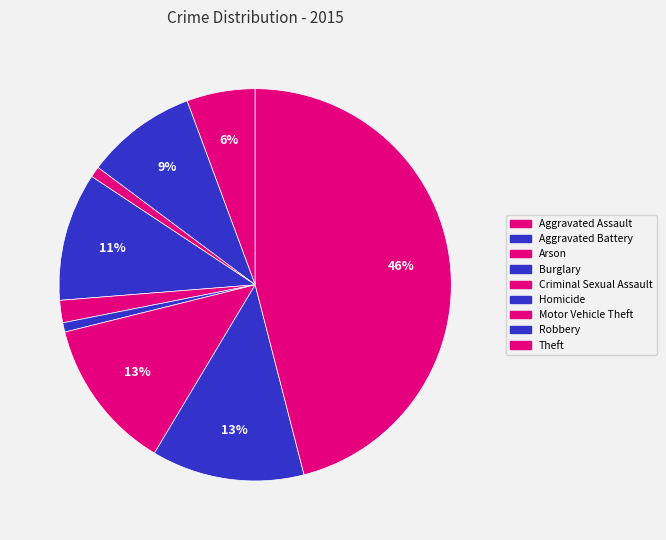

What is the ratio of the value at Burglary to the value at Theft?

0.2